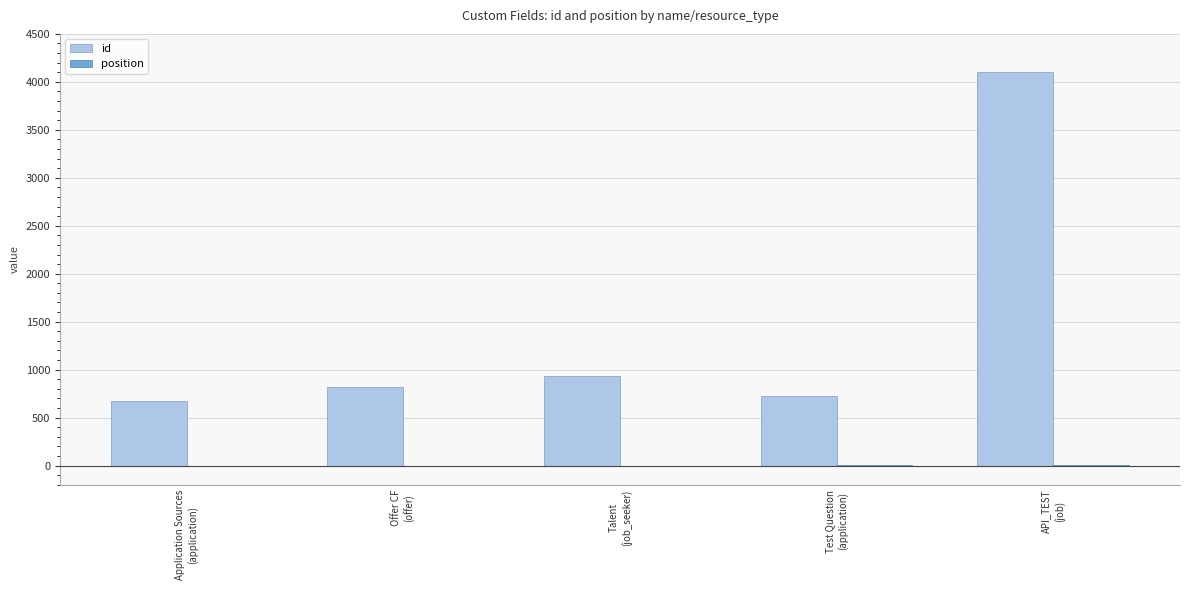

Which series has the largest total across all categories?

id